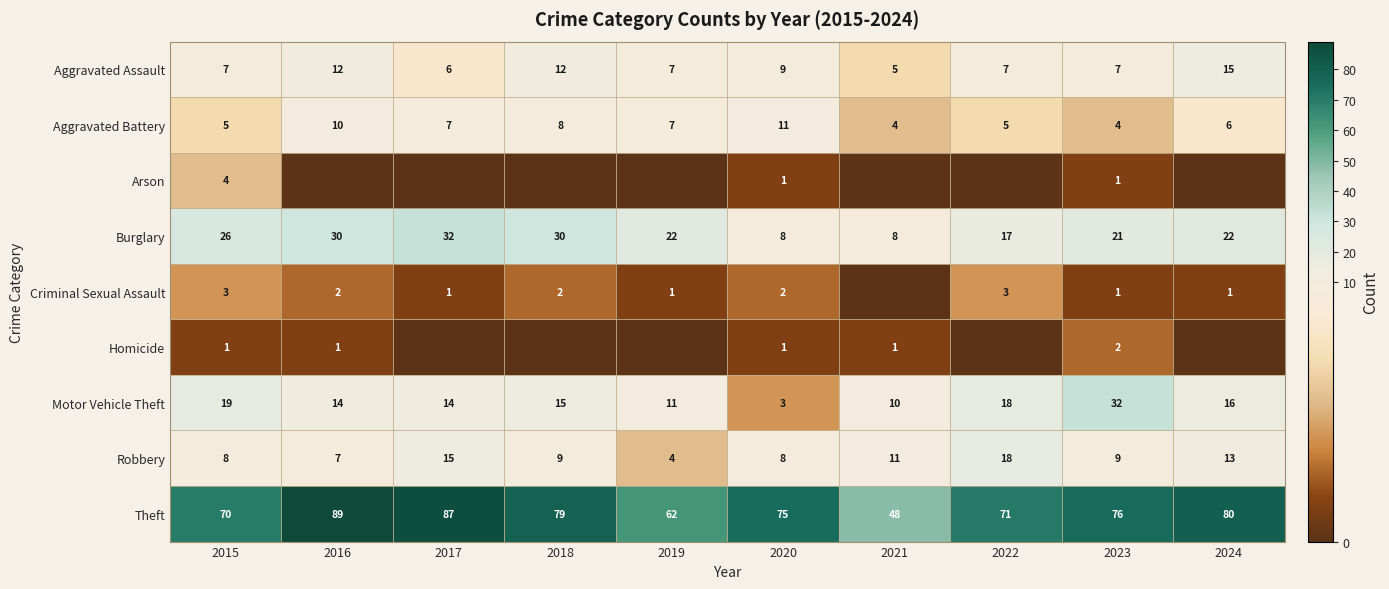

Which category has the highest value in the Robbery series?

2022